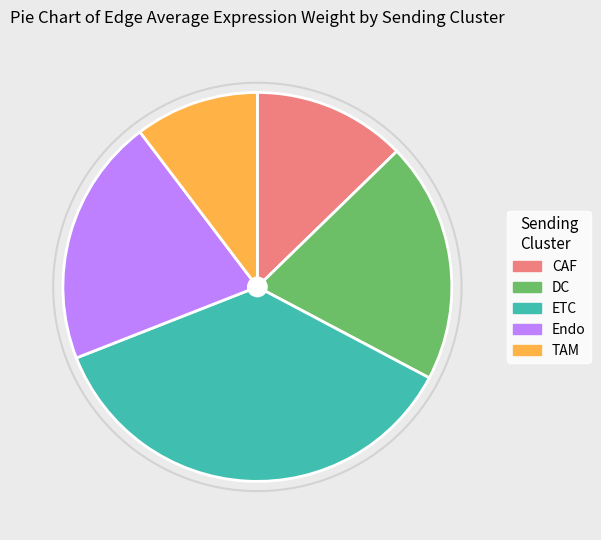

Which category has the smallest portion of the pie?

TAM